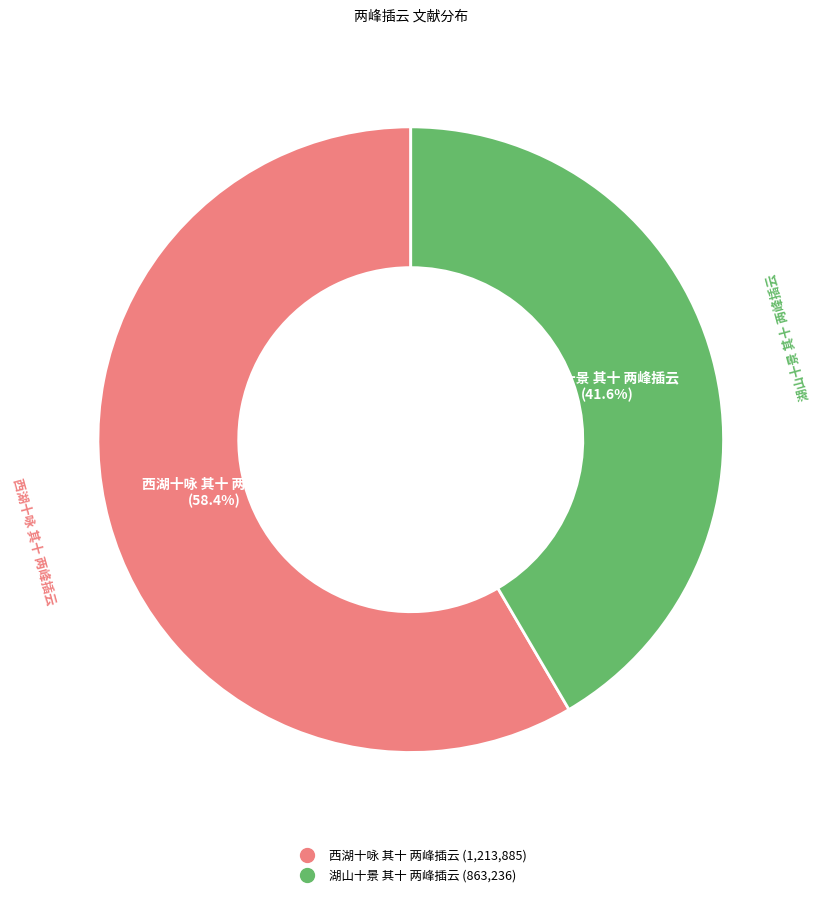

What is the largest slice in the pie chart?

西湖十咏 其十 两峰插云